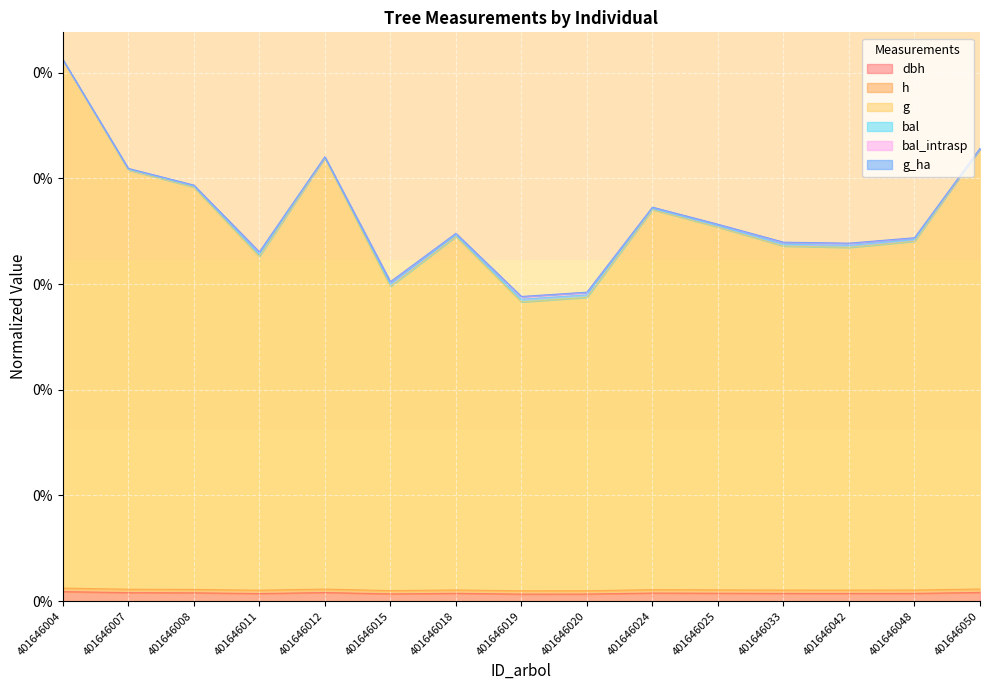

How many interior local valleys does the g series have?

4